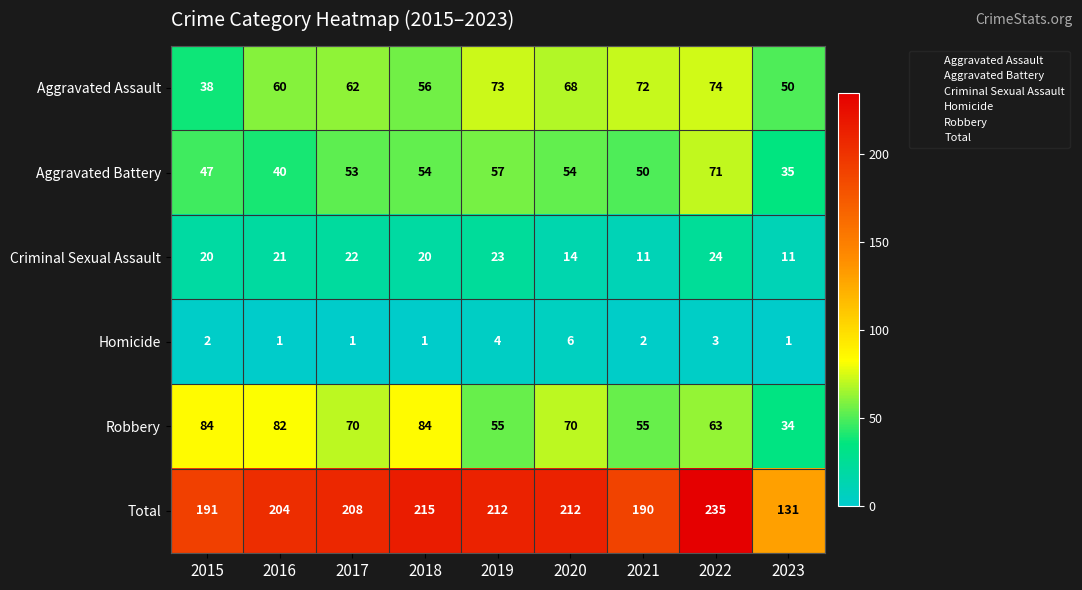

What is the greatest value displayed?

235